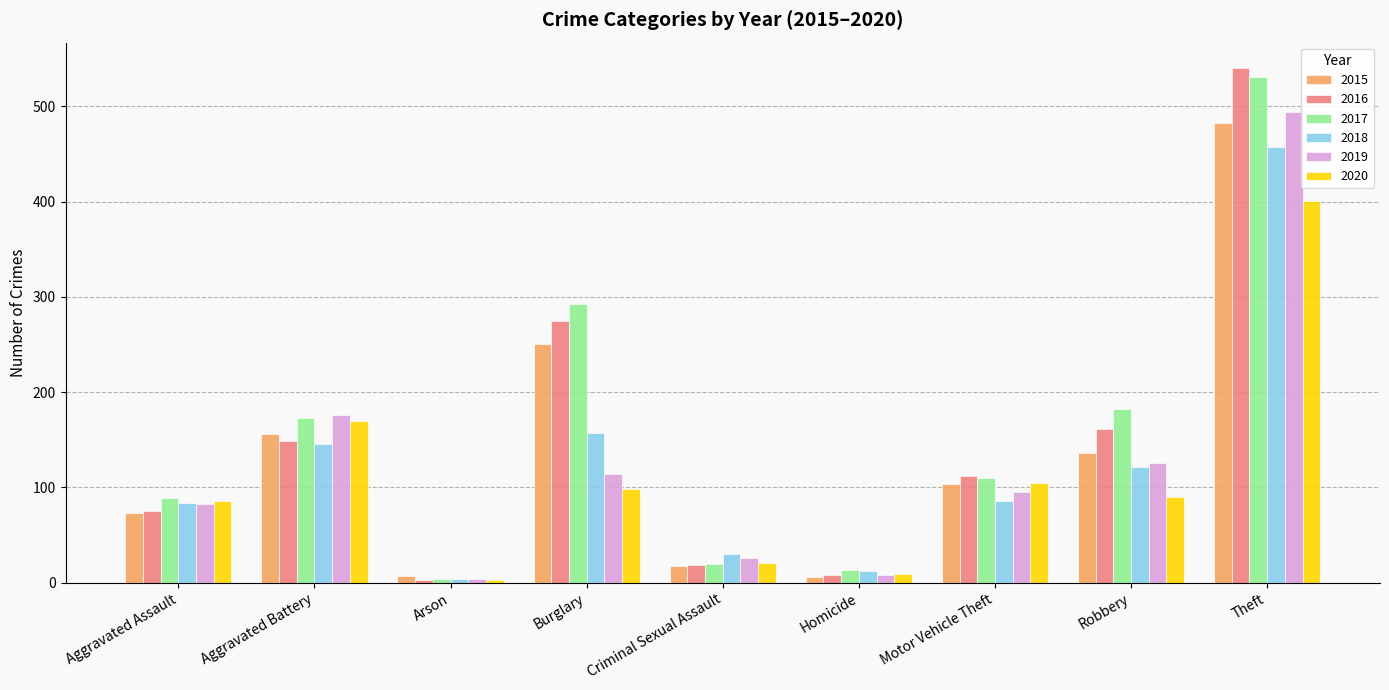

List the labels in order of 2017 value, largest first.

Theft, Burglary, Robbery, Aggravated Battery, Motor Vehicle Theft, Aggravated Assault, Criminal Sexual Assault, Homicide, Arson